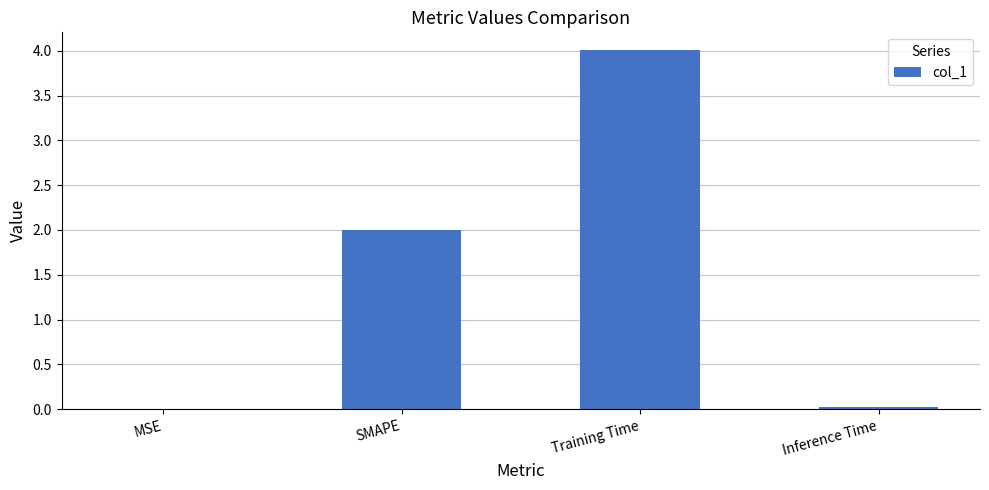

Where is the data nearest to the value 2?

SMAPE